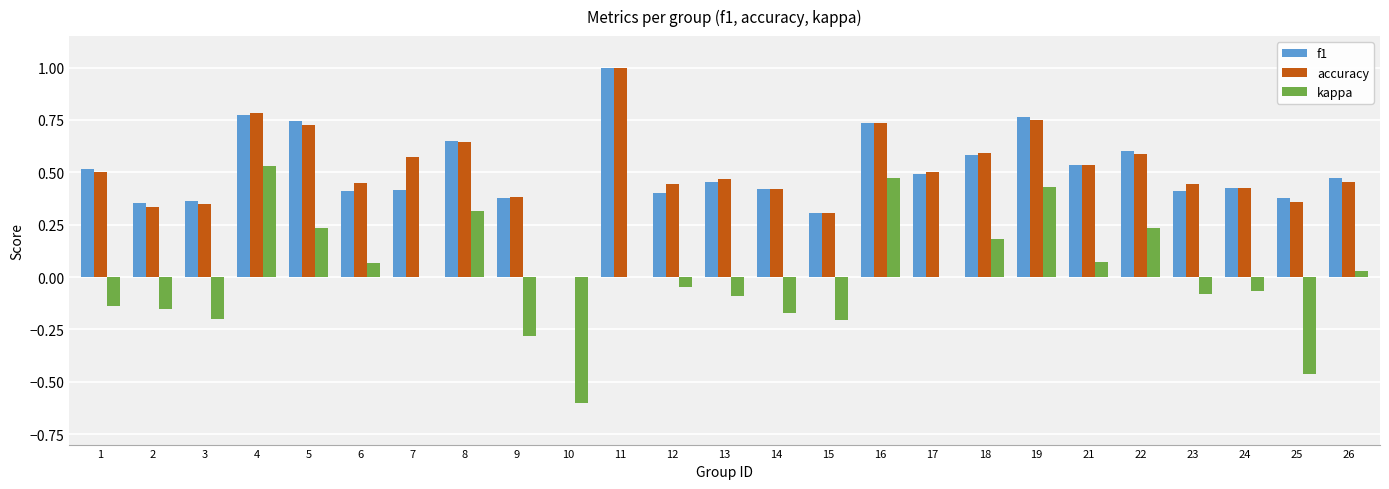

The value of kappa at 22 is 0.4. True or false?

False